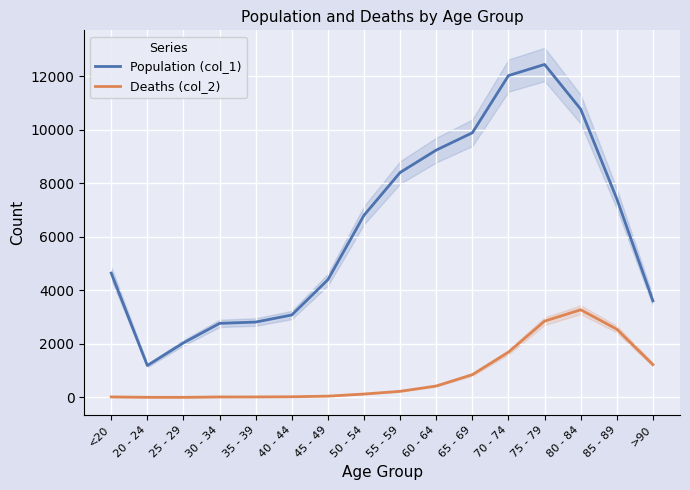

True or false: Population (col_1) and Deaths (col_2) cross at least once.

False